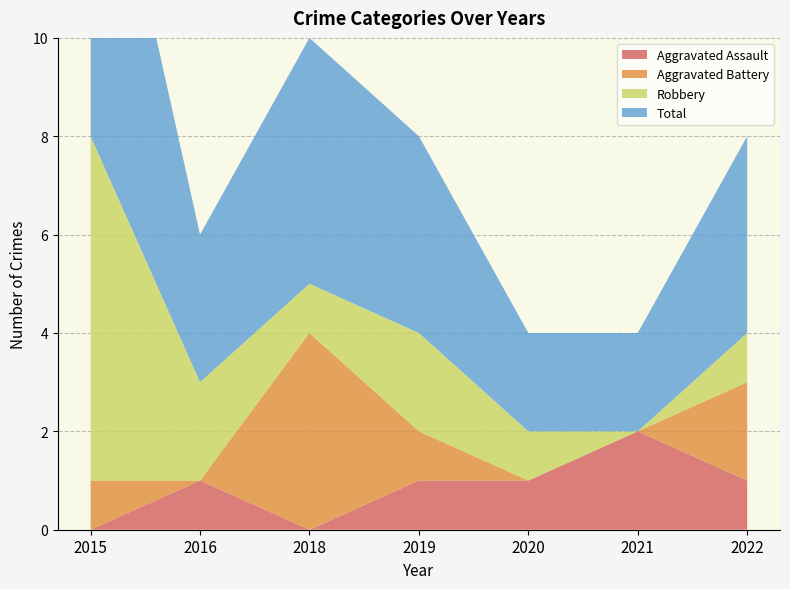

Reading left to right, list all the values displayed in this chart.

Aggravated Assault: 0	1	0	1	1	2	1
Aggravated Battery: 1	0	4	1	0	0	2
Robbery: 7	2	1	2	1	0	1
Total: 8	3	5	4	2	2	4